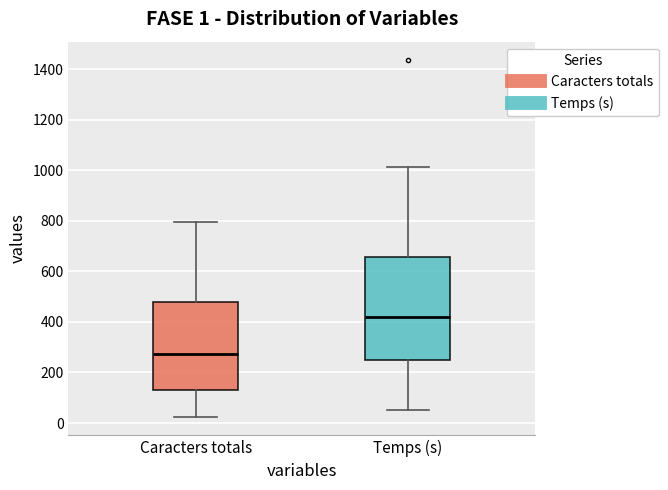

Comparing the boxes themselves (not the whiskers), which one is the tallest?

Temps (s)